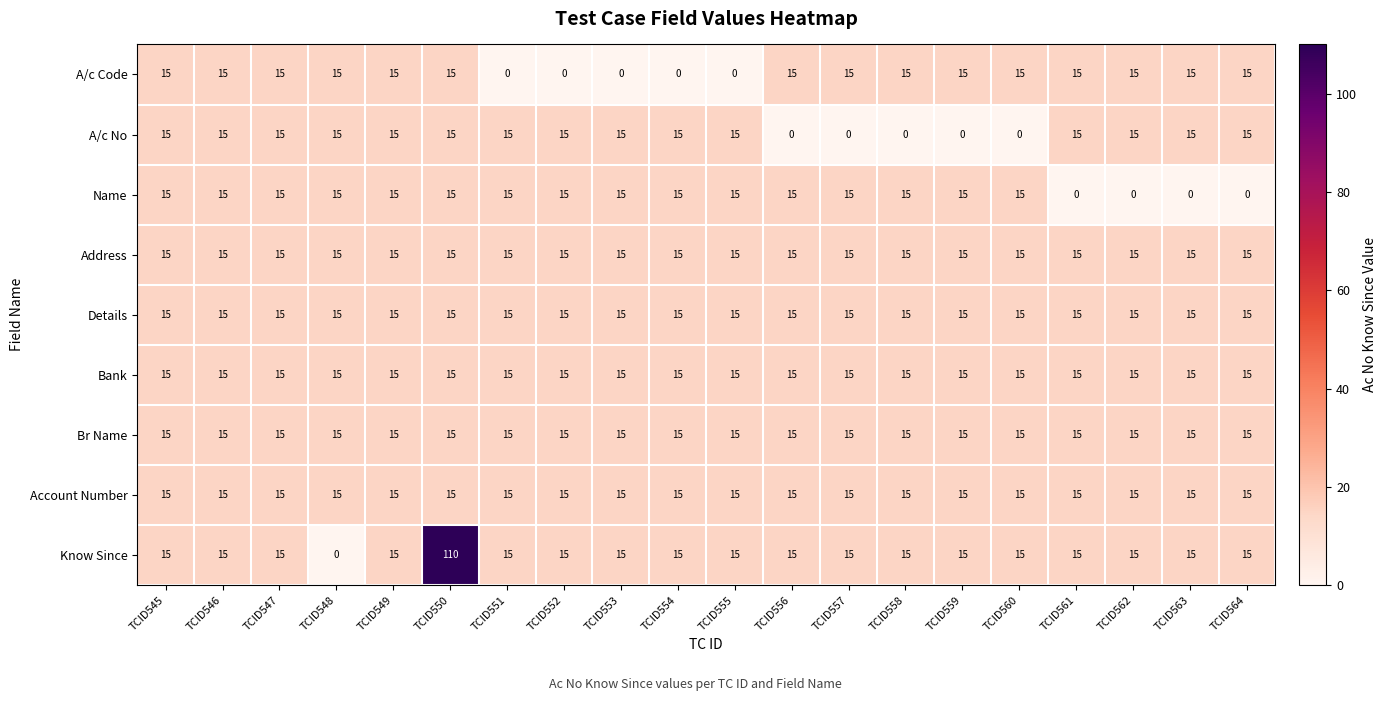

True or false: Address has a value of 15 at TCID552.

True